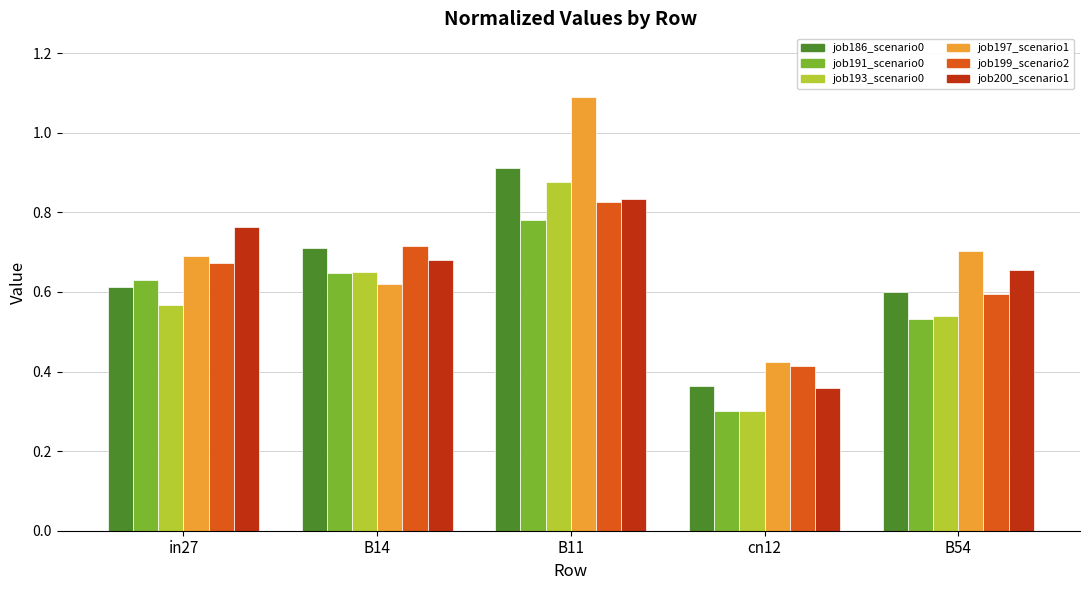

Which label corresponds to the smallest value in the chart?

cn12